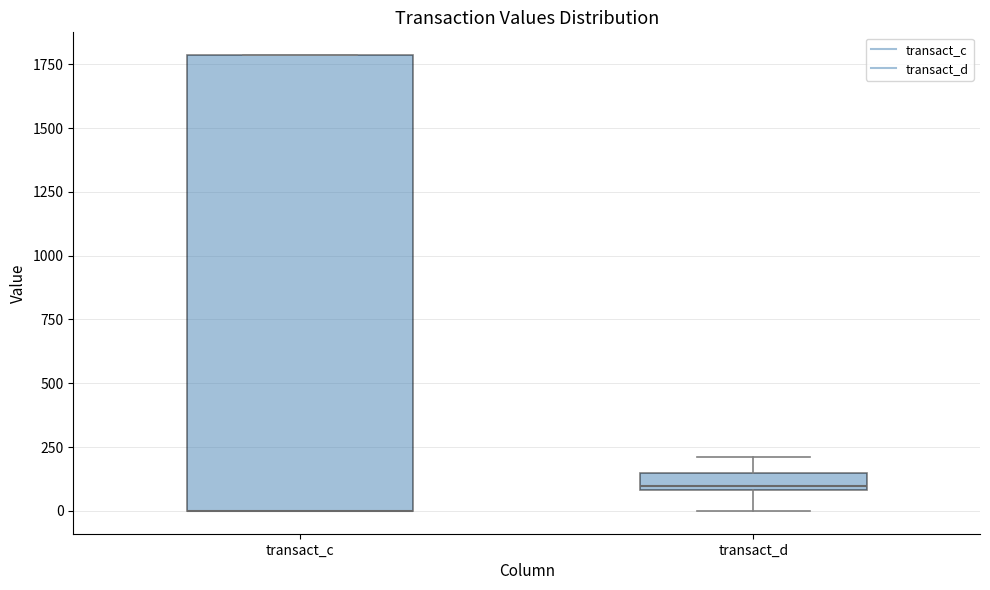

Where is the upper edge of the box for transact_c on the y-axis? The values are not printed on the chart, so give them approximately, as read against the axis.

1800